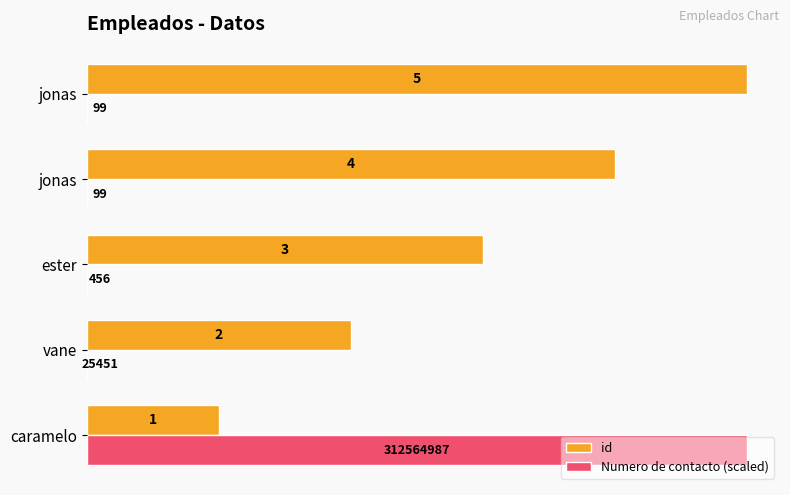

How many data points does each series have?

5